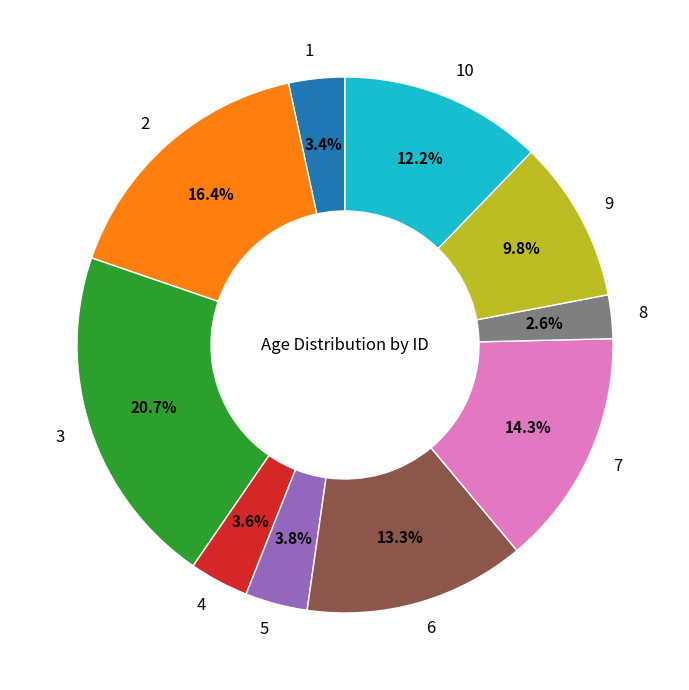

How many slices are in this pie chart?

10